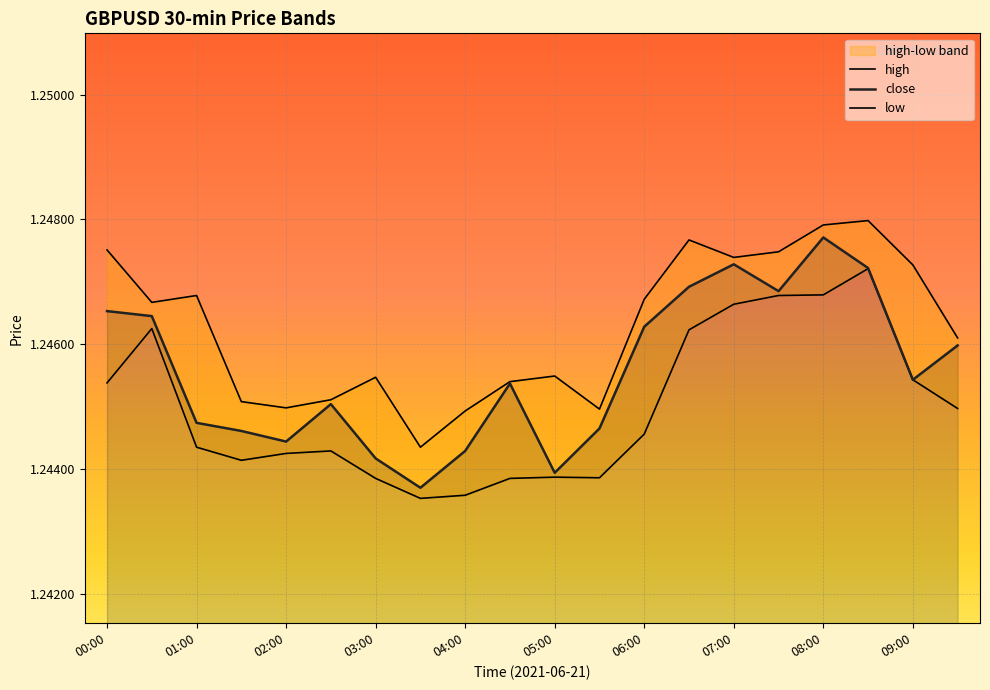

Rank the series by their maximum value, from lowest to highest.

low, close, high